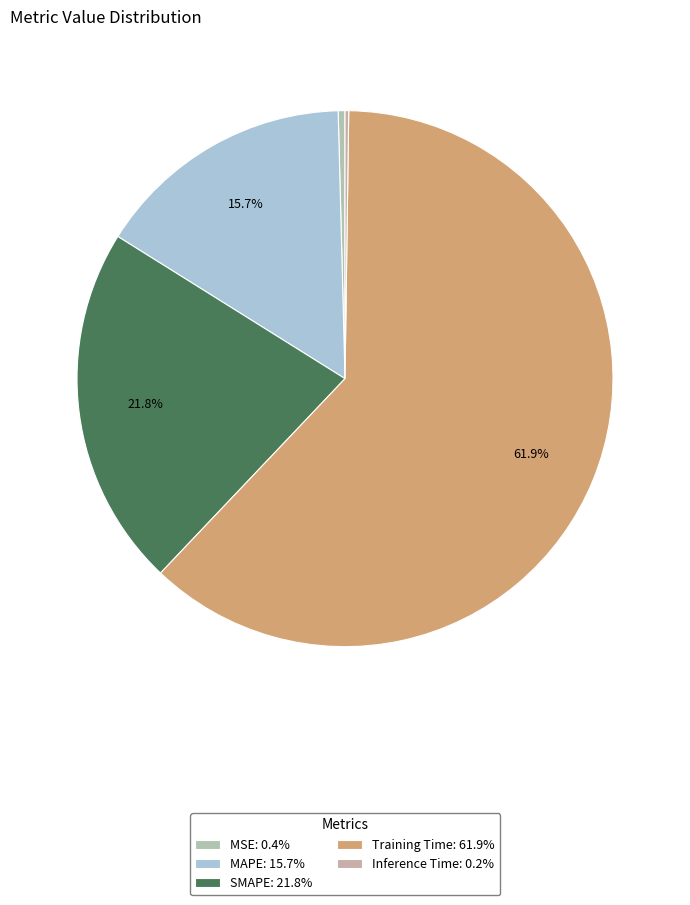

Rank the categories by value from highest to lowest.

Training Time, SMAPE, MAPE, MSE, Inference Time